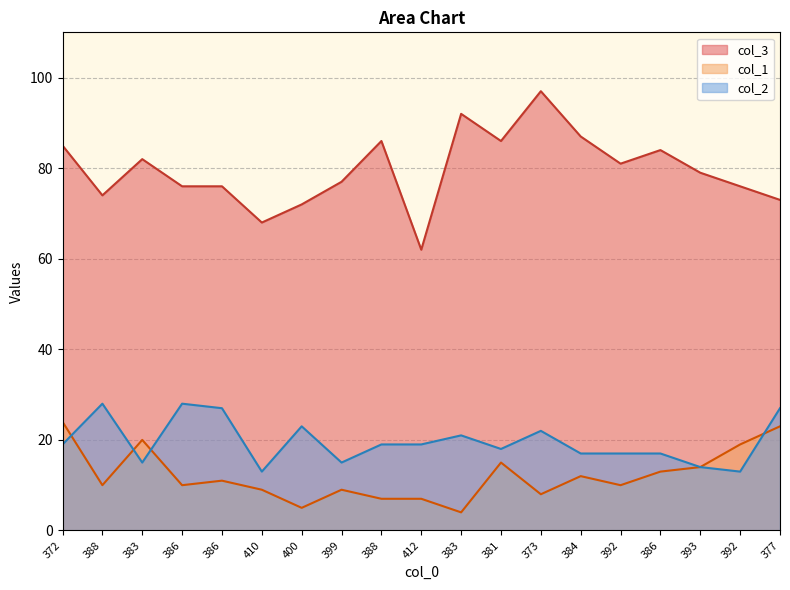

What are all the series names shown in the legend?

col_3, col_1, col_2